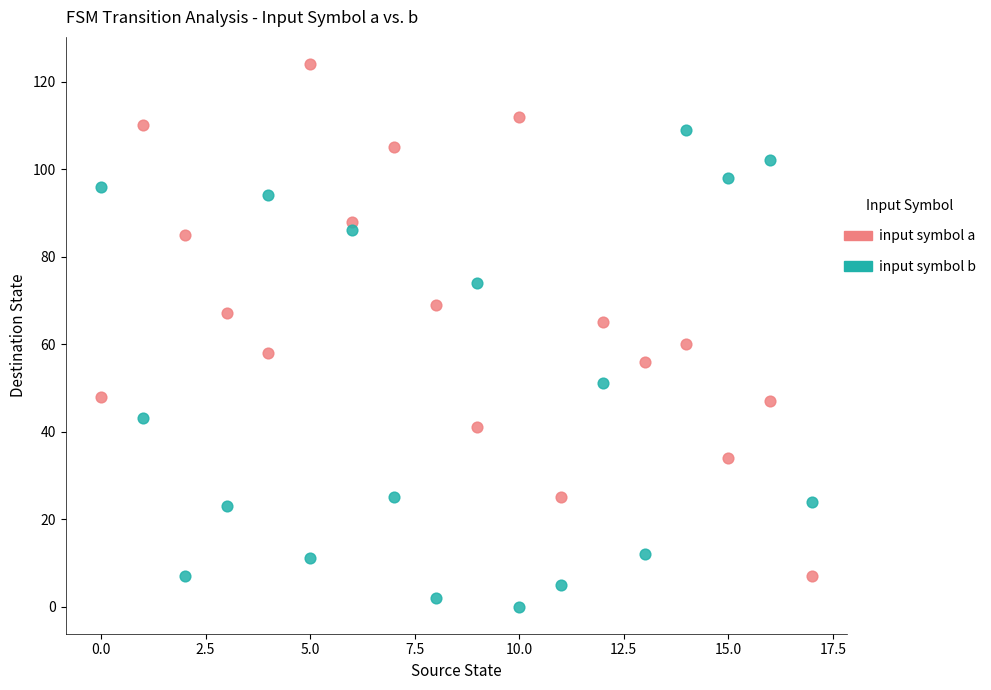

How many data points are displayed?

36